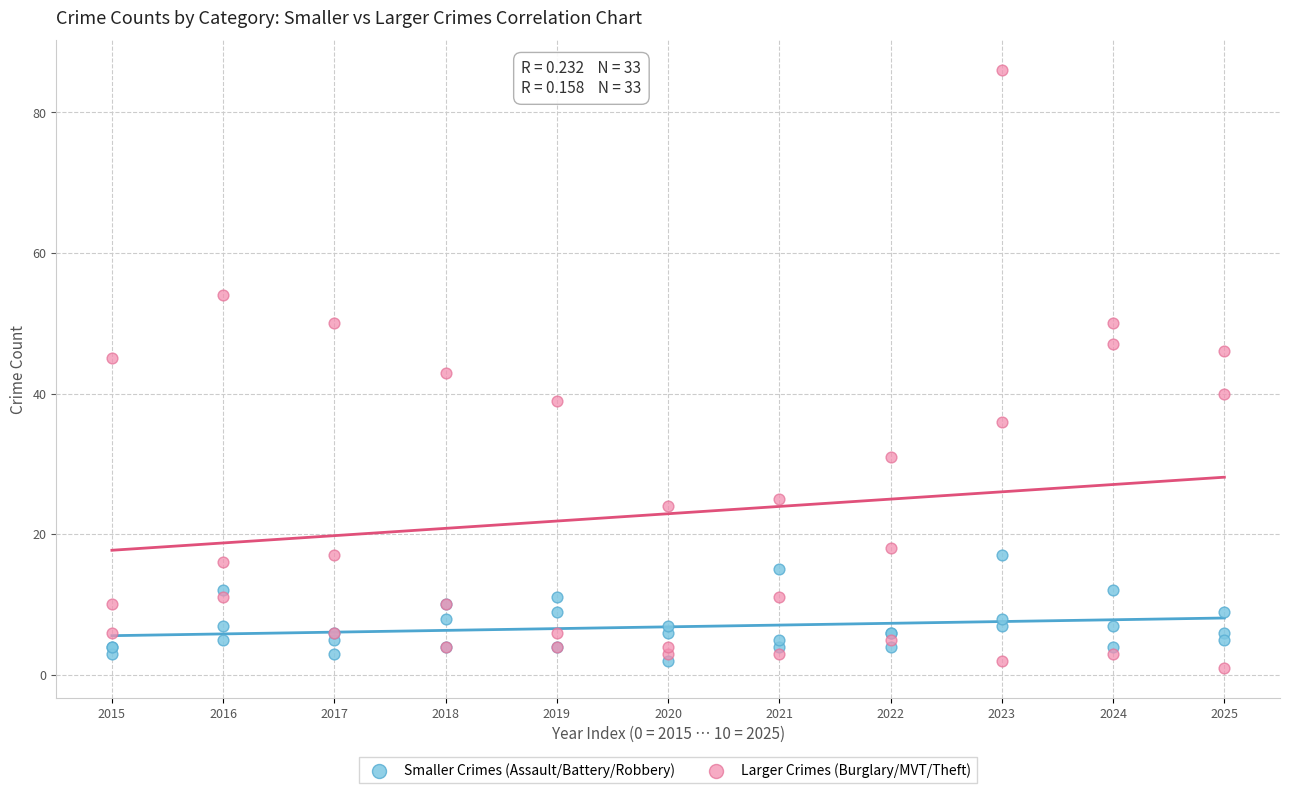

What is the X range (max minus min) for the scatter plot?

10